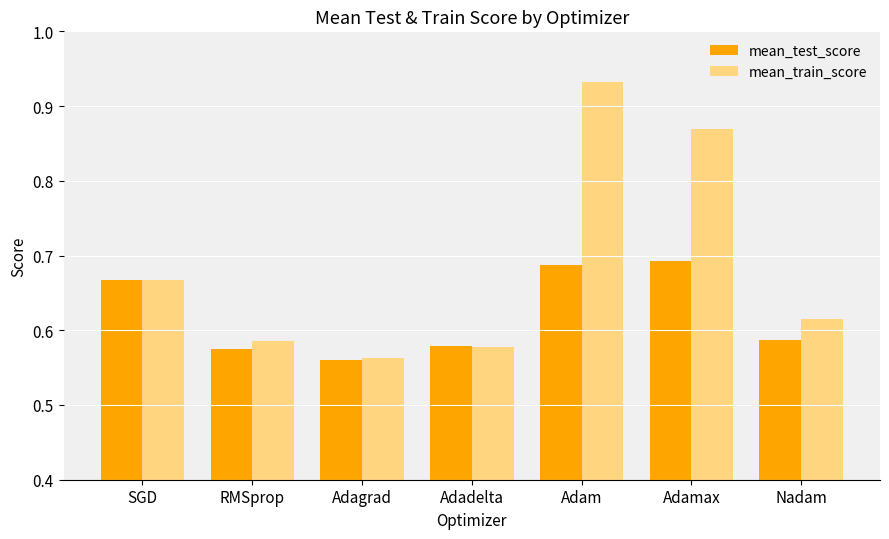

Which category has the lowest value across all series?

Adagrad